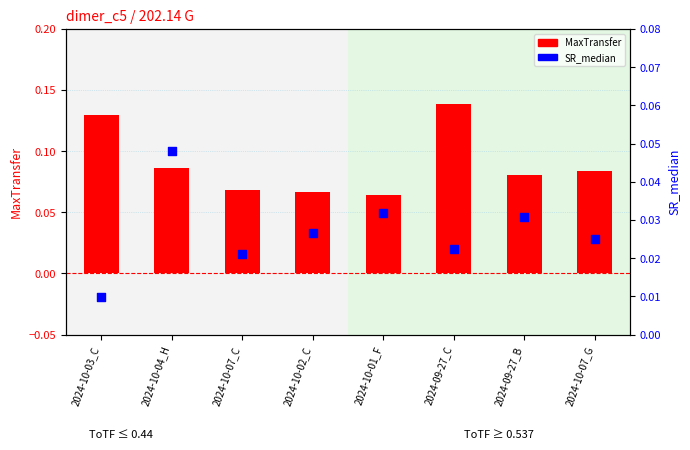

Is the value of SR_median at 2024-10-03_C greater than the value of MaxTransfer at 2024-10-02_C?

No